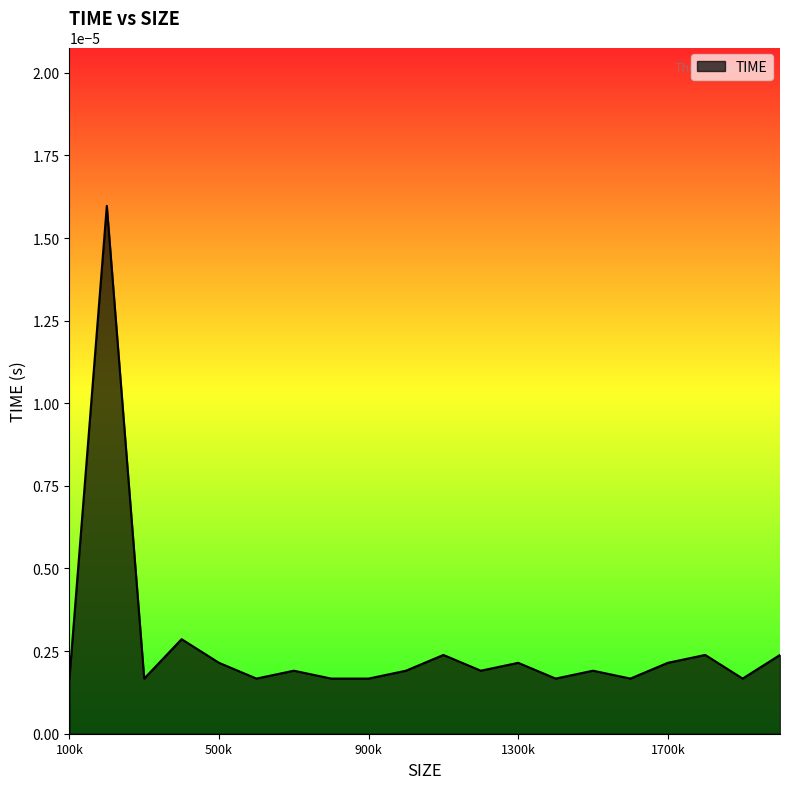

How many lines are shown in the chart?

1